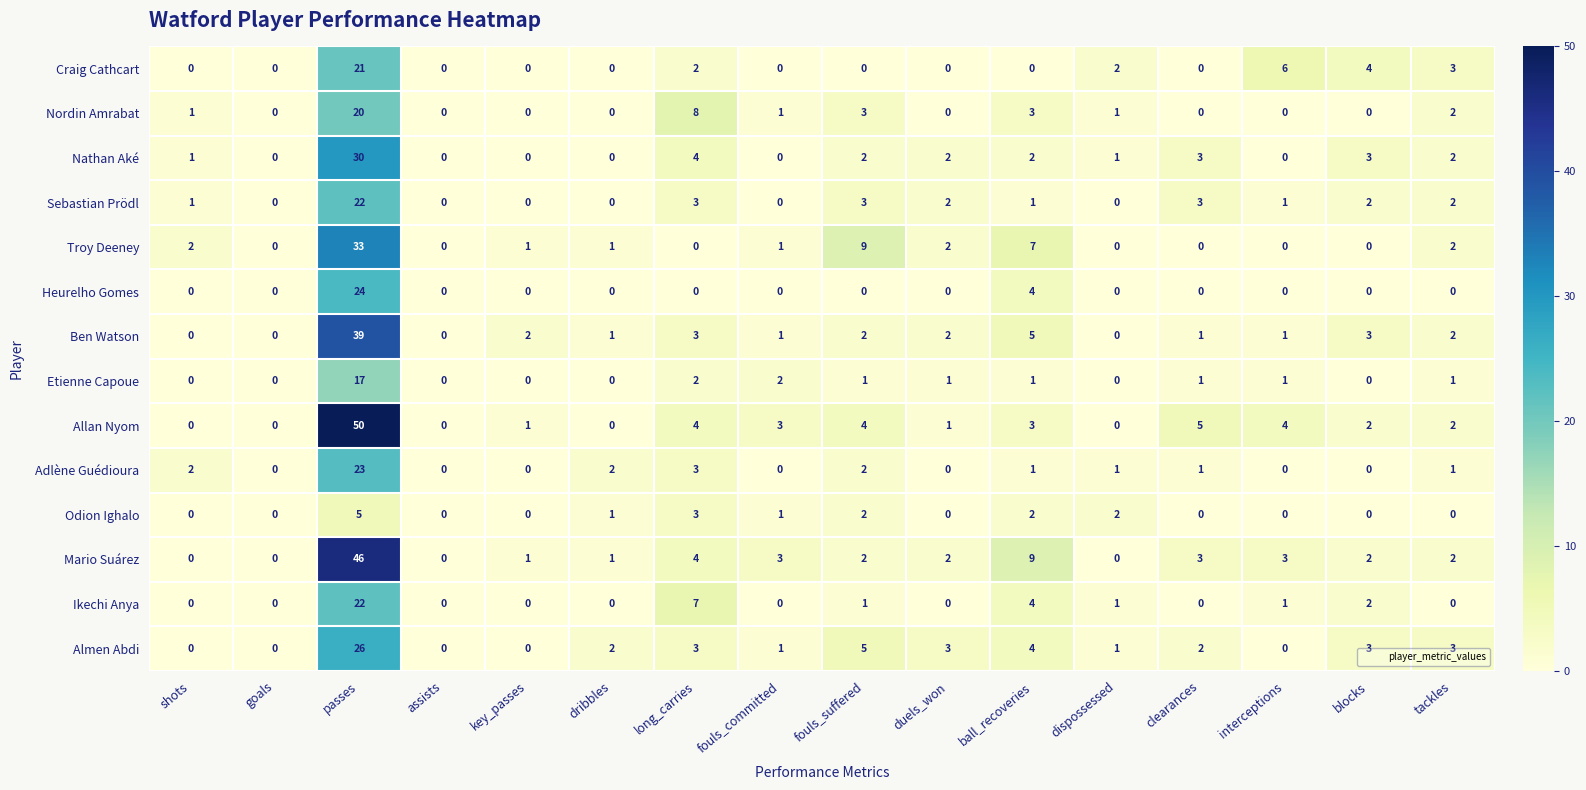

Which series has the largest total across all categories?

Allan Nyom